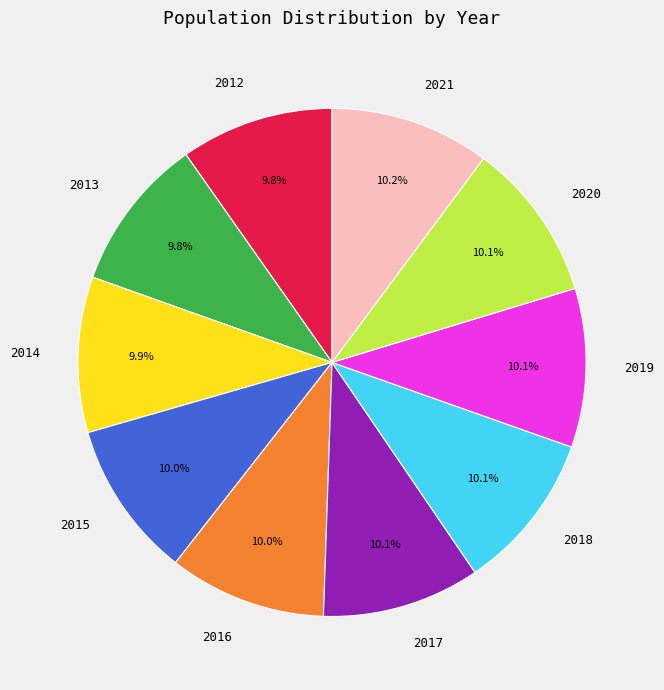

What is the ratio of the value at 2018 to the value at 2013?

1.0